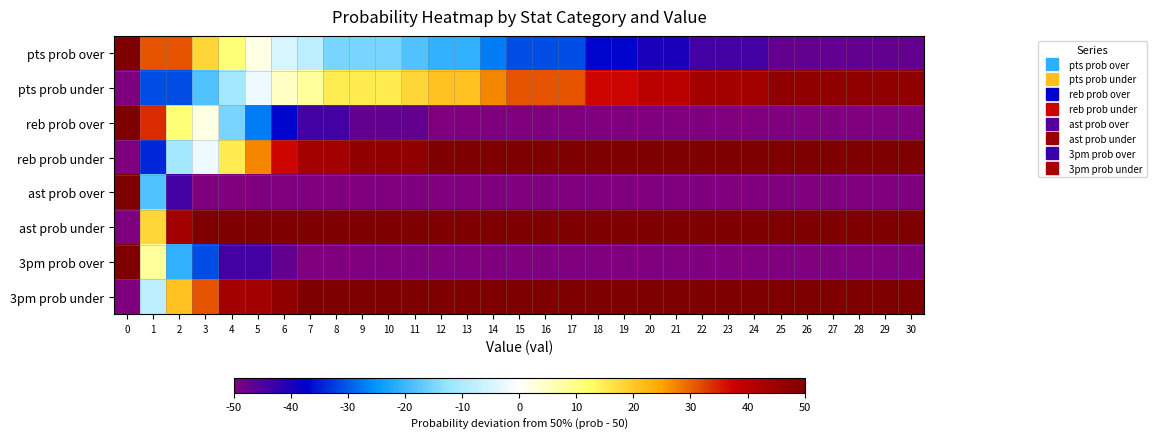

Reading right to left, extract all data points from this chart.

pts prob over: 30=-47	29=-47	28=-47	27=-47	26=-47	25=-47	24=-44	23=-44	22=-44	21=-40	20=-40	19=-37	18=-37	17=-31	16=-31	15=-31	14=-27	13=-21	12=-21	11=-18	10=-15	9=-15	8=-15	7=-8	6=-5	5=2	4=11	3=18	2=31	1=31	0=50
pts prob under: 30=47	29=47	28=47	27=47	26=47	25=47	24=44	23=44	22=44	21=40	20=40	19=37	18=37	17=31	16=31	15=31	14=27	13=21	12=21	11=18	10=15	9=15	8=15	7=8	6=5	5=-2	4=-11	3=-18	2=-31	1=-31	0=-50
reb prob over: 30=-50	29=-50	28=-50	27=-50	26=-50	25=-50	24=-50	23=-50	22=-50	21=-50	20=-50	19=-50	18=-50	17=-50	16=-50	15=-50	14=-50	13=-50	12=-50	11=-47	10=-47	9=-47	8=-44	7=-44	6=-37	5=-27	4=-15	3=2	2=11	1=34	0=50
reb prob under: 30=50	29=50	28=50	27=50	26=50	25=50	24=50	23=50	22=50	21=50	20=50	19=50	18=50	17=50	16=50	15=50	14=50	13=50	12=50	11=47	10=47	9=47	8=44	7=44	6=37	5=27	4=15	3=-2	2=-11	1=-34	0=-50
ast prob over: 30=-50	29=-50	28=-50	27=-50	26=-50	25=-50	24=-50	23=-50	22=-50	21=-50	20=-50	19=-50	18=-50	17=-50	16=-50	15=-50	14=-50	13=-50	12=-50	11=-50	10=-50	9=-50	8=-50	7=-50	6=-50	5=-50	4=-50	3=-50	2=-44	1=-18	0=50
ast prob under: 30=50	29=50	28=50	27=50	26=50	25=50	24=50	23=50	22=50	21=50	20=50	19=50	18=50	17=50	16=50	15=50	14=50	13=50	12=50	11=50	10=50	9=50	8=50	7=50	6=50	5=50	4=50	3=50	2=44	1=18	0=-50
3pm prob over: 30=-50	29=-50	28=-50	27=-50	26=-50	25=-50	24=-50	23=-50	22=-50	21=-50	20=-50	19=-50	18=-50	17=-50	16=-50	15=-50	14=-50	13=-50	12=-50	11=-50	10=-50	9=-50	8=-50	7=-50	6=-47	5=-44	4=-44	3=-31	2=-21	1=8	0=50
3pm prob under: 30=50	29=50	28=50	27=50	26=50	25=50	24=50	23=50	22=50	21=50	20=50	19=50	18=50	17=50	16=50	15=50	14=50	13=50	12=50	11=50	10=50	9=50	8=50	7=50	6=47	5=44	4=44	3=31	2=21	1=-8	0=-50